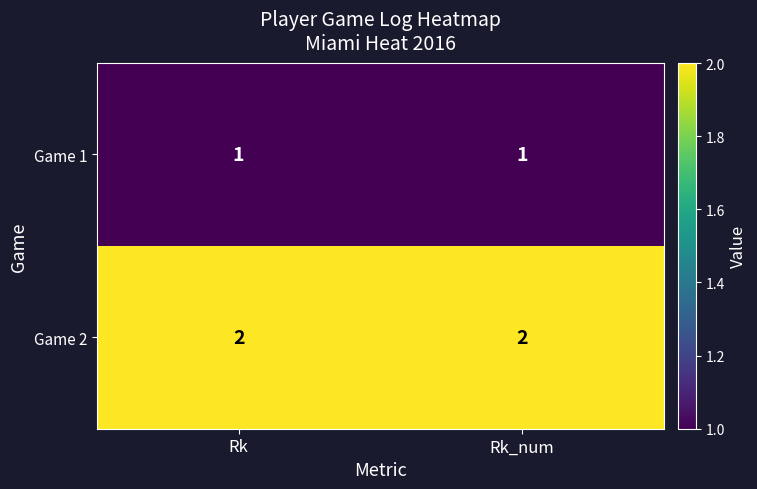

What is the sum of all Game 2 values?

4